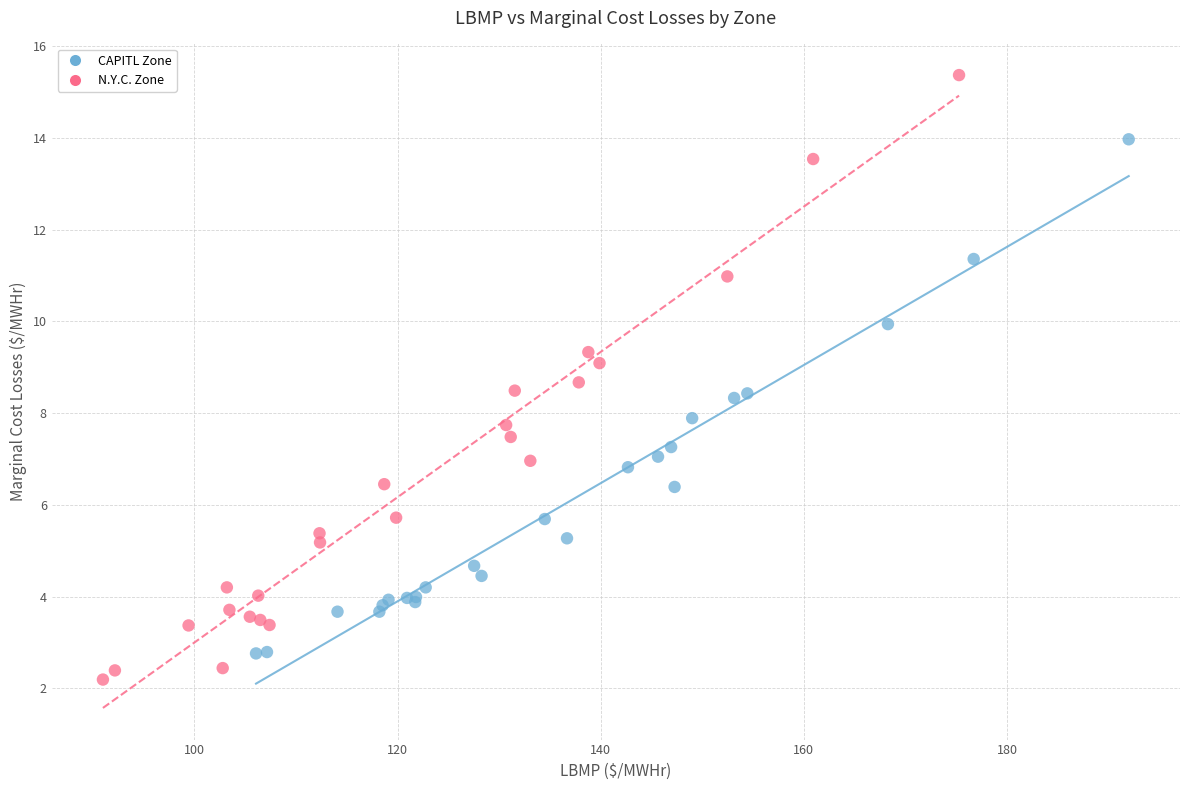

Which series reaches the maximum Y coordinate?

N.Y.C. Zone